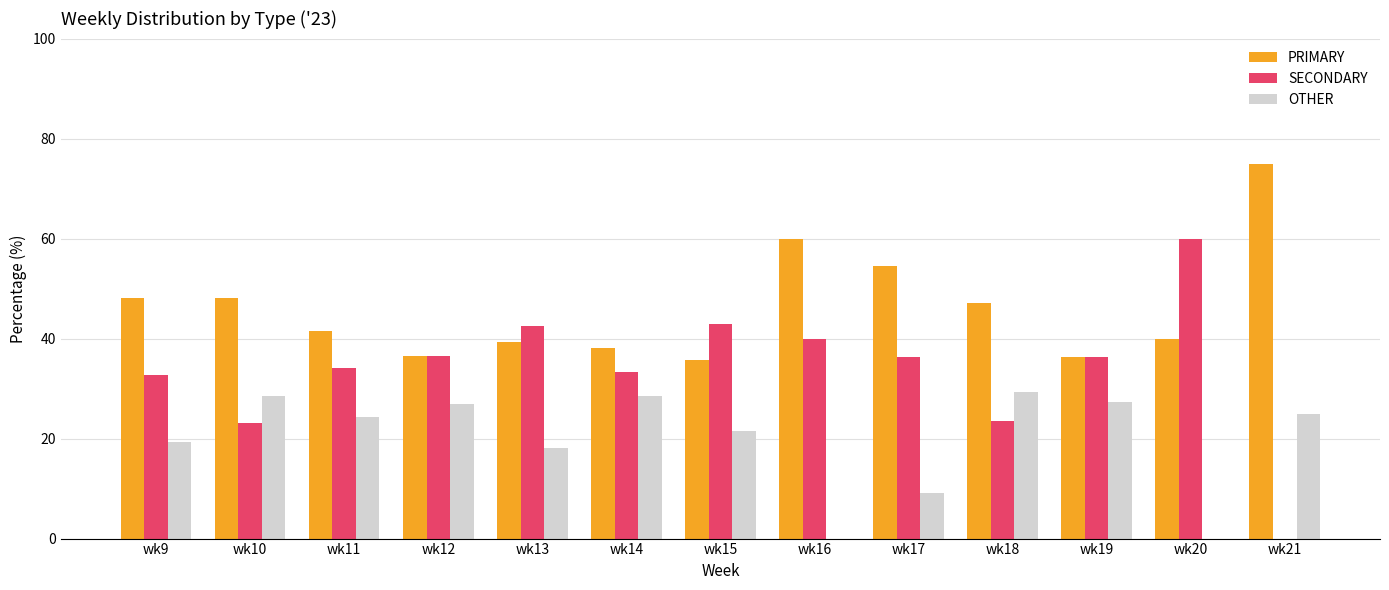

What is the total value across all series at wk12?

100.0